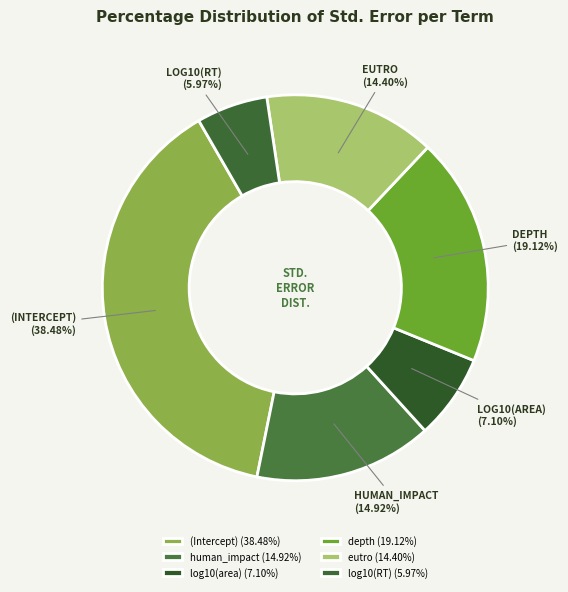

How many slices are in this pie chart?

6